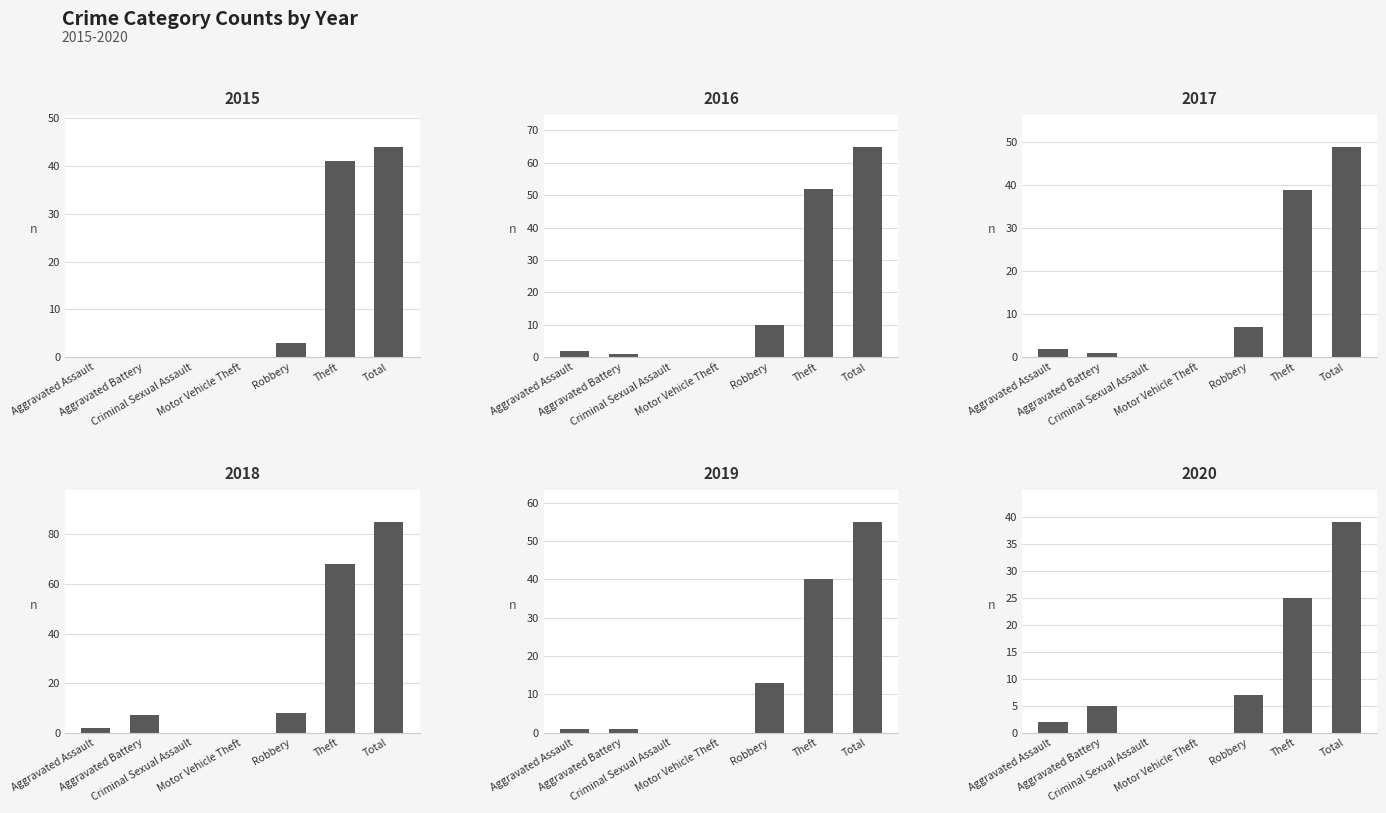

What are all the series names shown in the legend?

2015, 2016, 2017, 2018, 2019, 2020